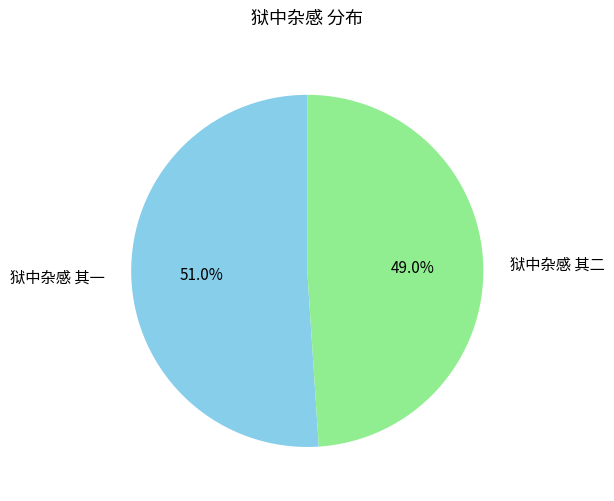

Does any single category account for the majority?

Yes